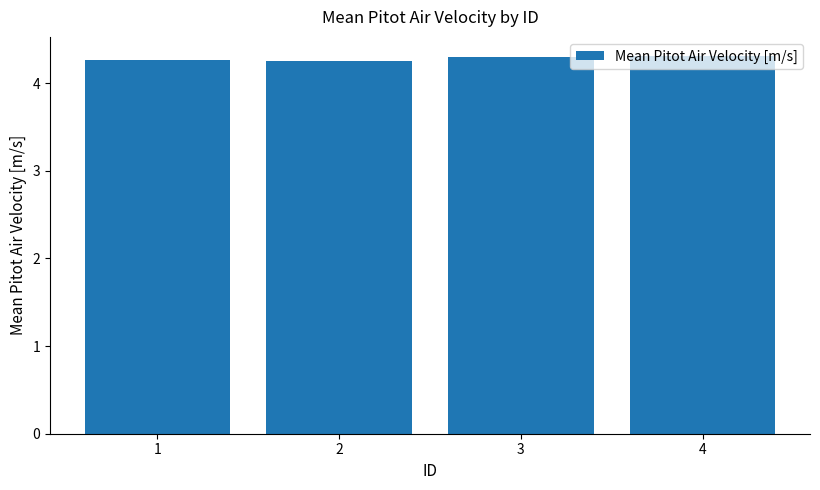

Is it true that the value at 1 is 7.2?

False